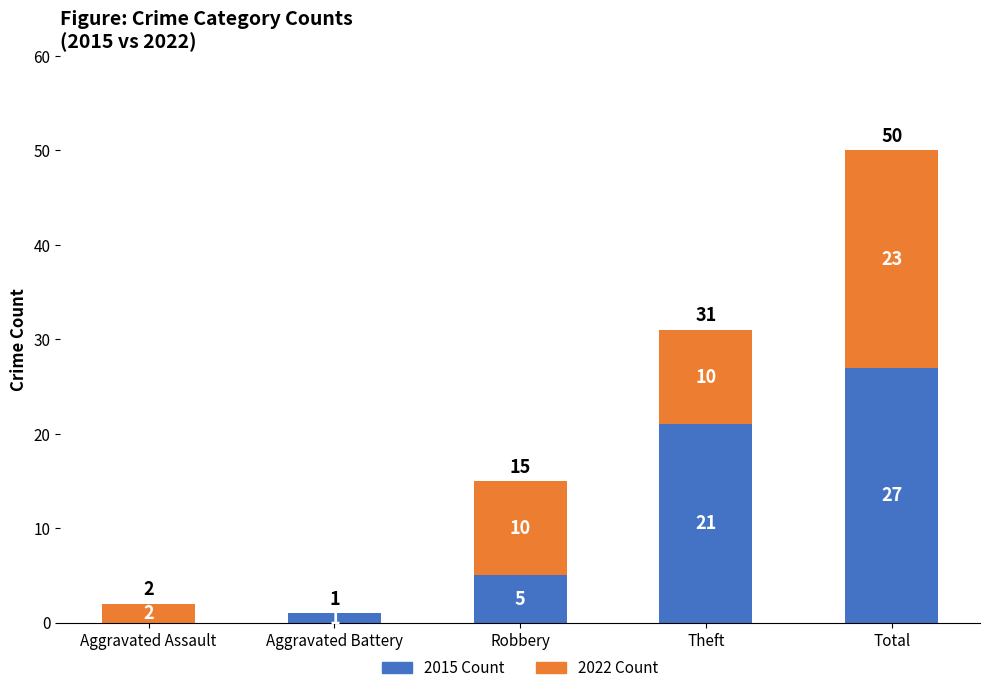

What value does the 2015 Count series have at Theft, to the nearest 10?

20